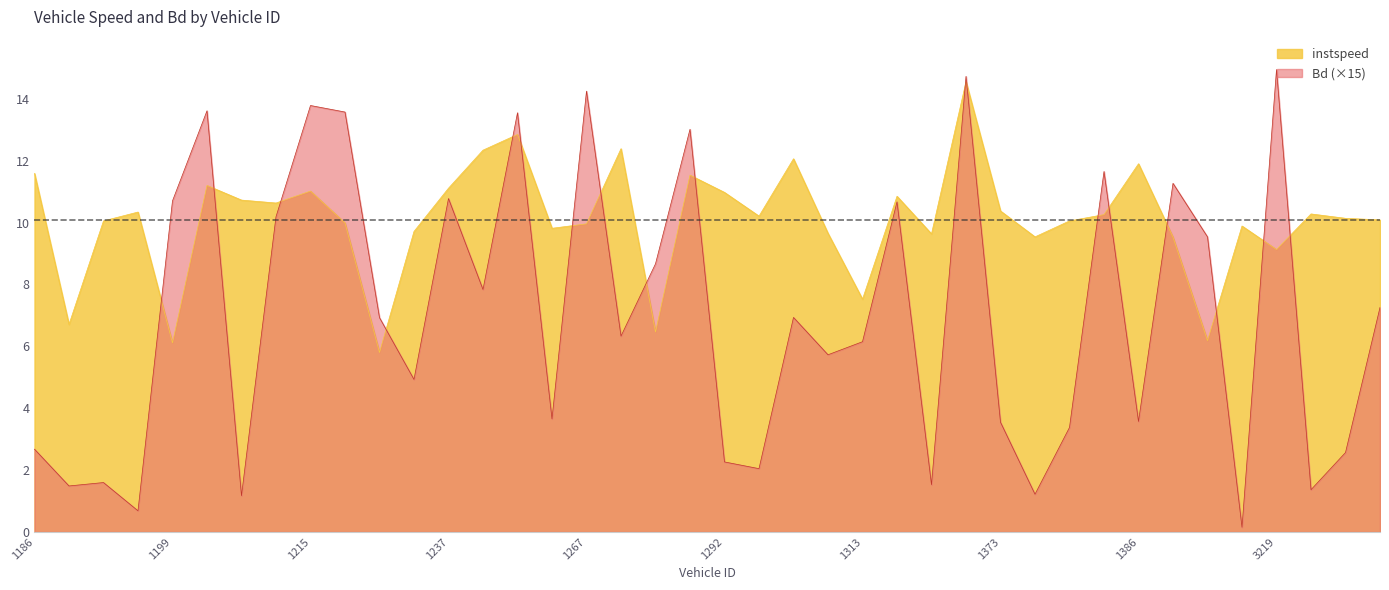

At which label does instspeed reach its minimum?

1223